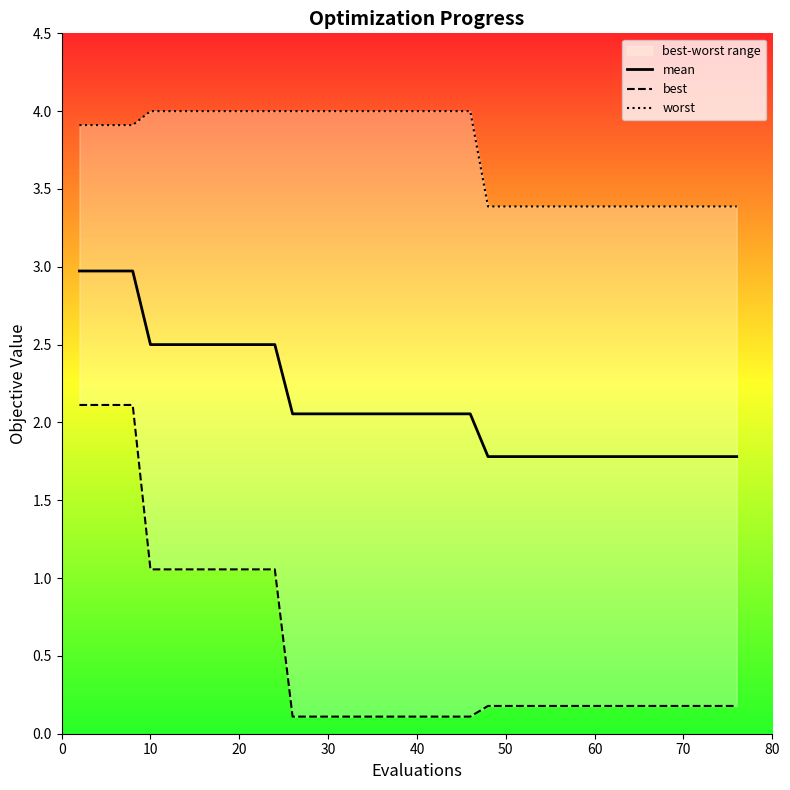

The value of mean at 10 is 3.4. True or false?

False